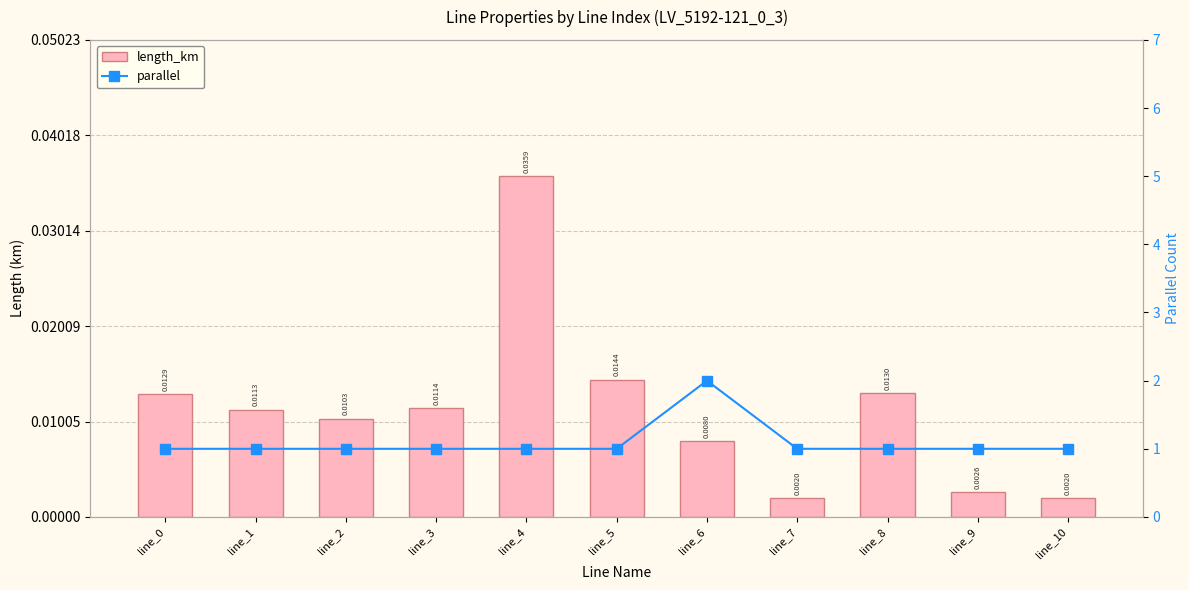

Reading left to right, transcribe all the data shown in this chart.

length_km: 0.0	0.0	0.0	0.0	0.0	0.0	0.0	0.0	0.0	0.0	0.0
parallel: 1.0	1.0	1.0	1.0	1.0	1.0	2.0	1.0	1.0	1.0	1.0